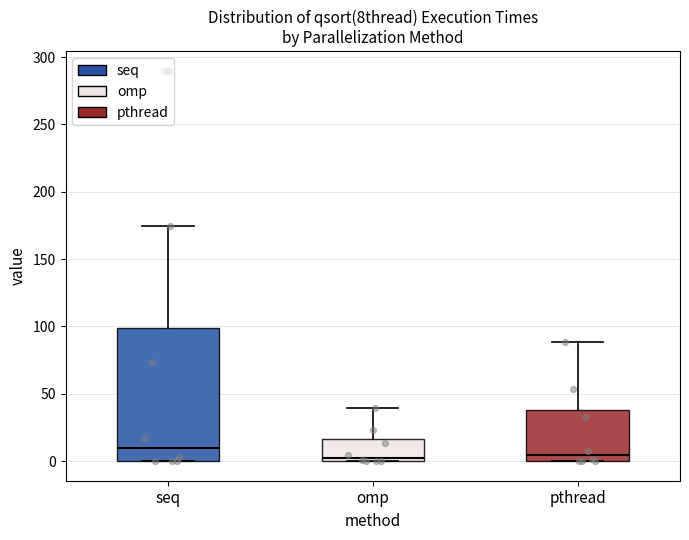

Where does the median line of the box for omp sit on the y-axis? The values are not printed on the chart, so give them approximately, as read against the axis.

5